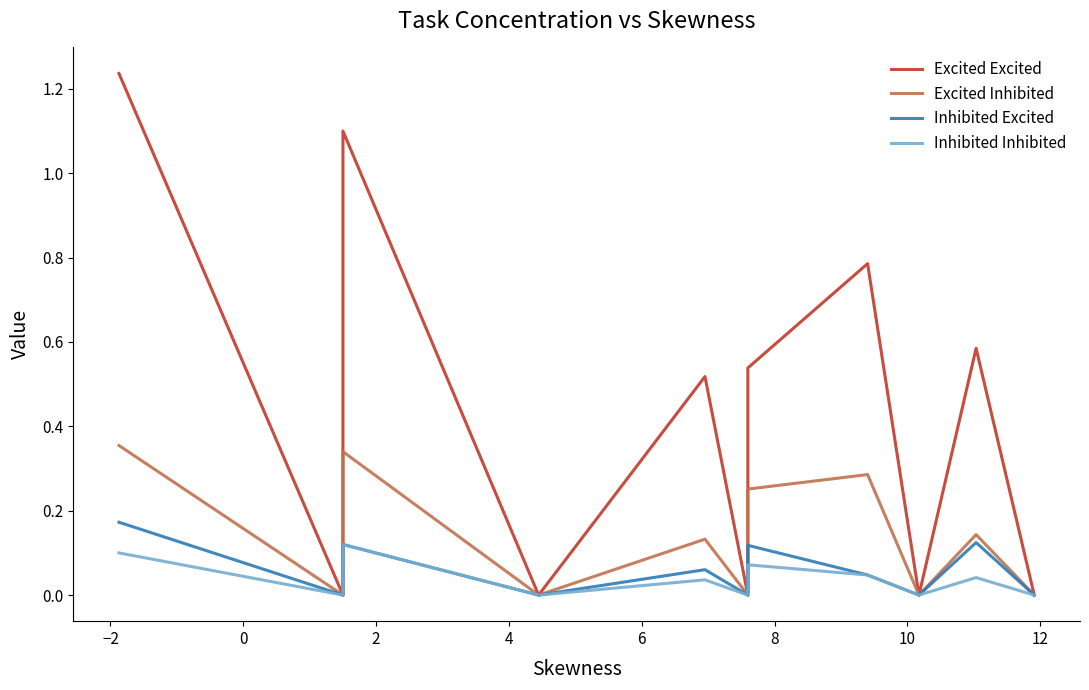

How many values in the Inhibited Inhibited series exceed 0?

6